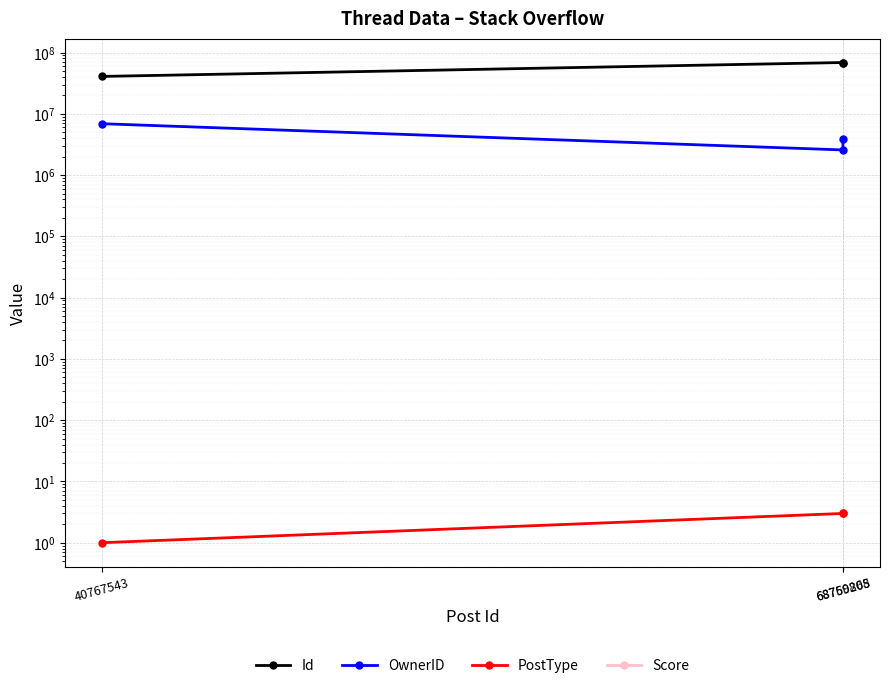

What is the total value across all series at 40767543?

47661468